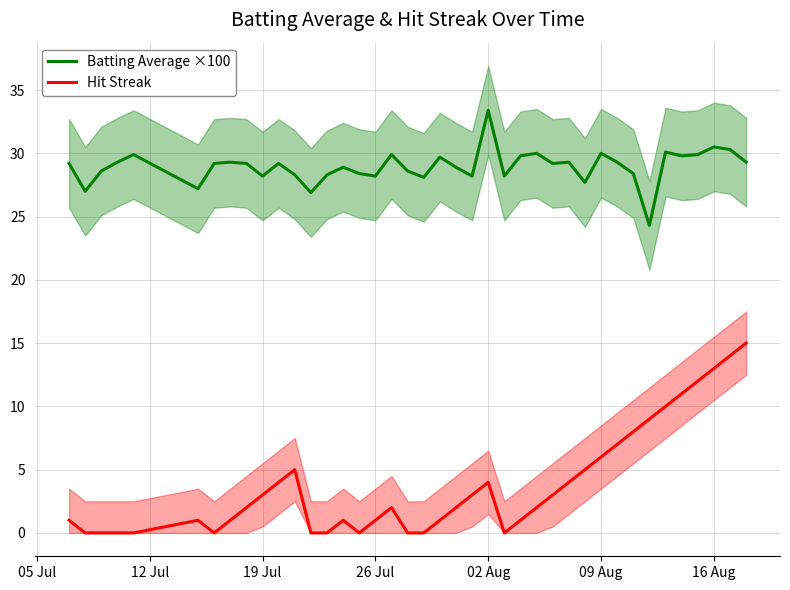

What is the maximum value for Batting Average ×100?

33.4